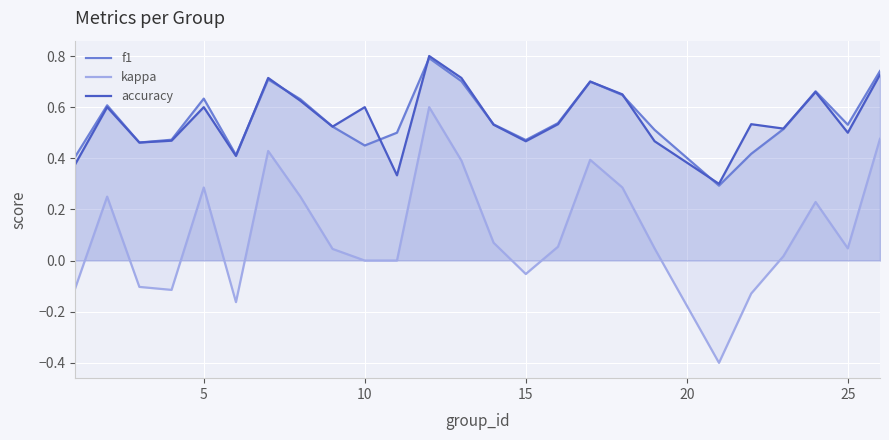

At how many categories does at least one series exceed 0?

25